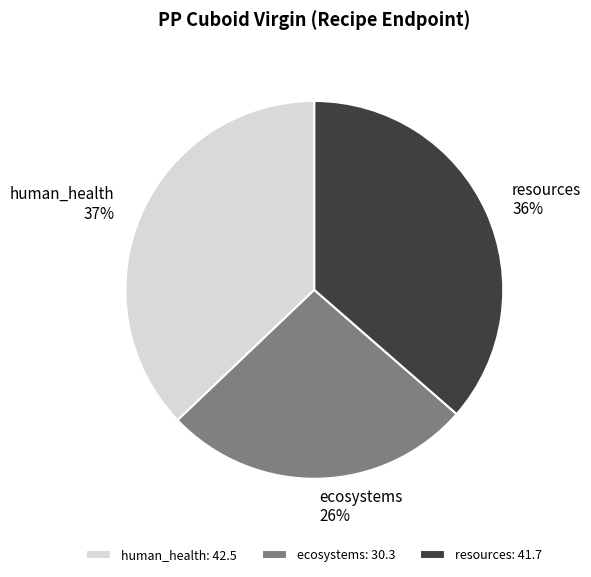

Do resources and ecosystems together represent more than half of the pie?

Yes